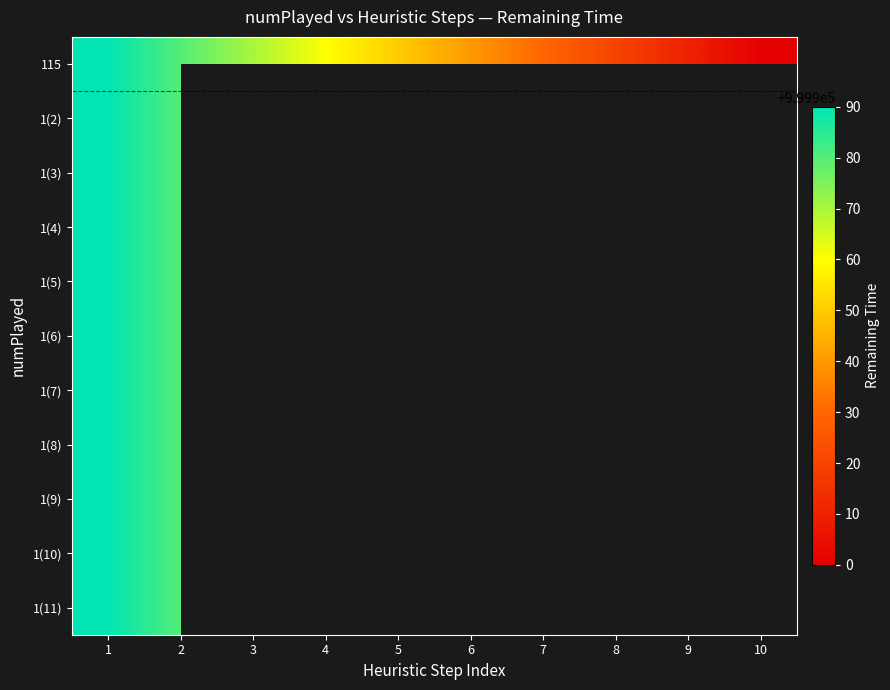

What is the smallest value displayed?

999900.0